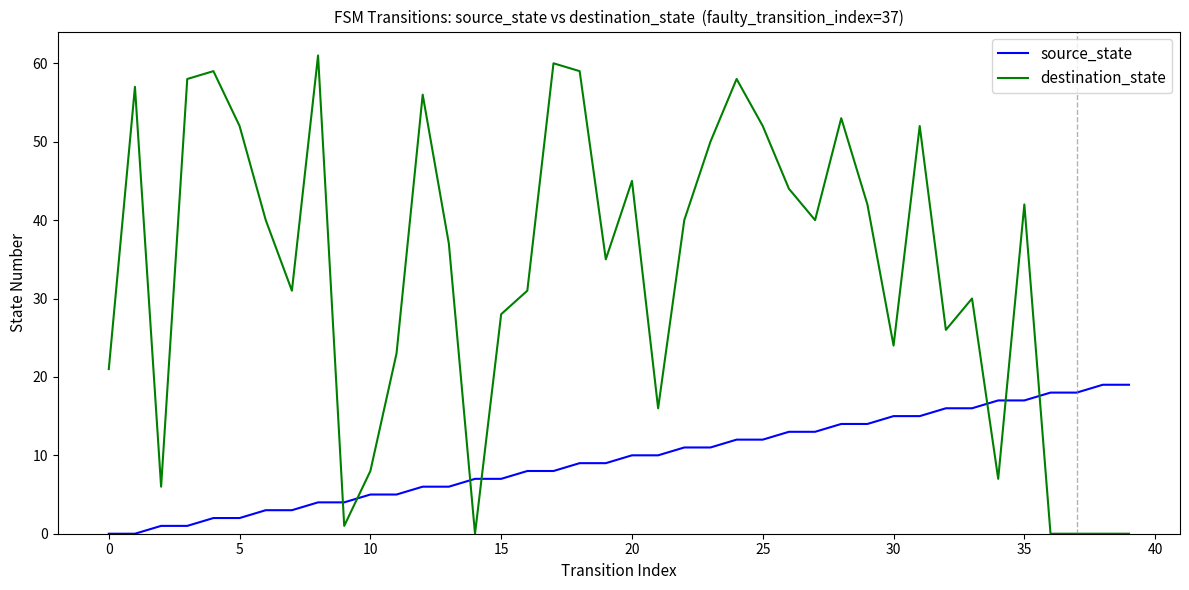

How many intersections are there between source_state and destination_state?

7